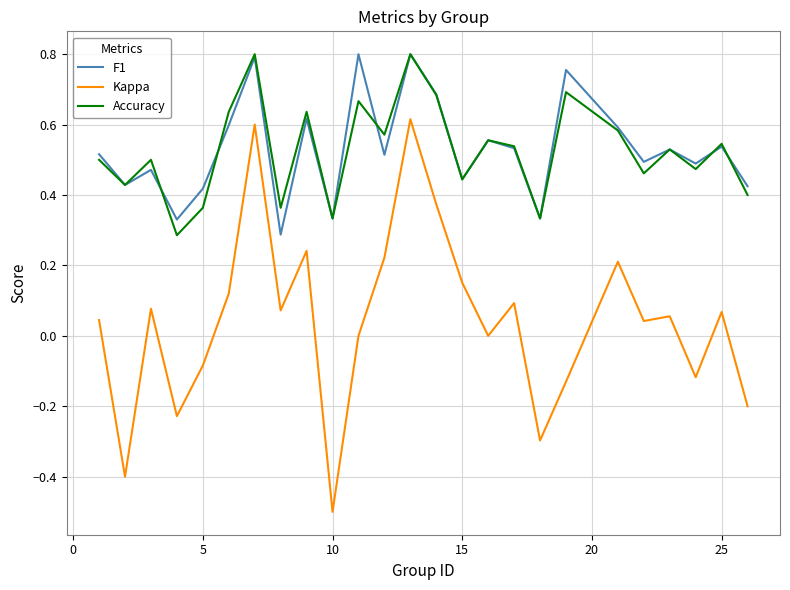

True or false: Kappa and Accuracy intersect in this chart.

False